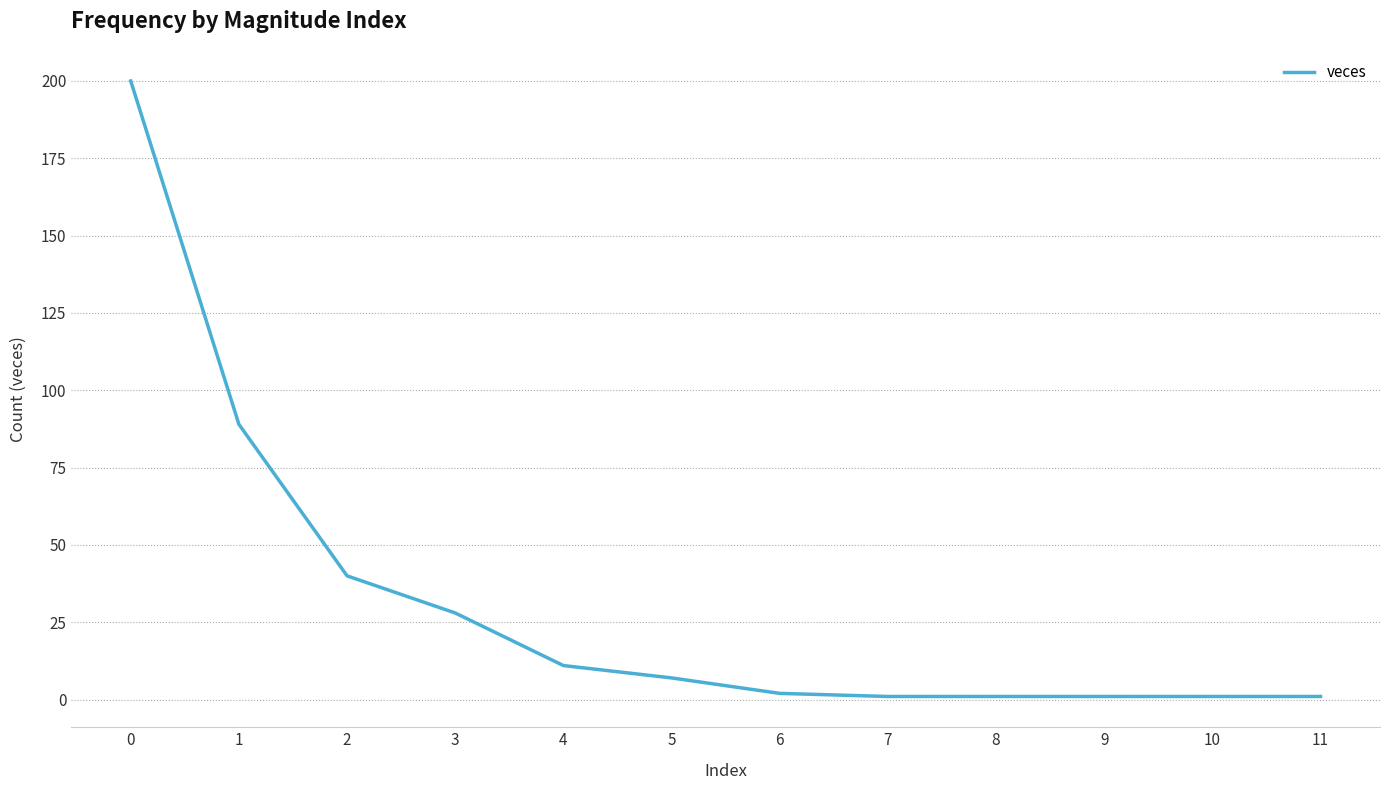

True or false: there are more than 2 points higher than both neighbors.

False